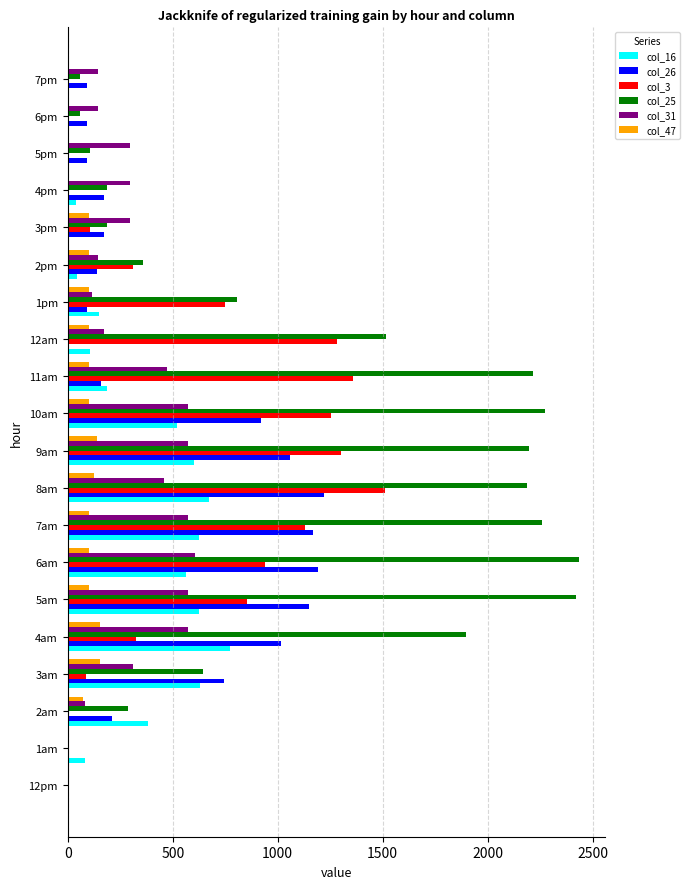

Is the value of col_16 at 12pm greater than the value of col_47 at 4am?

No